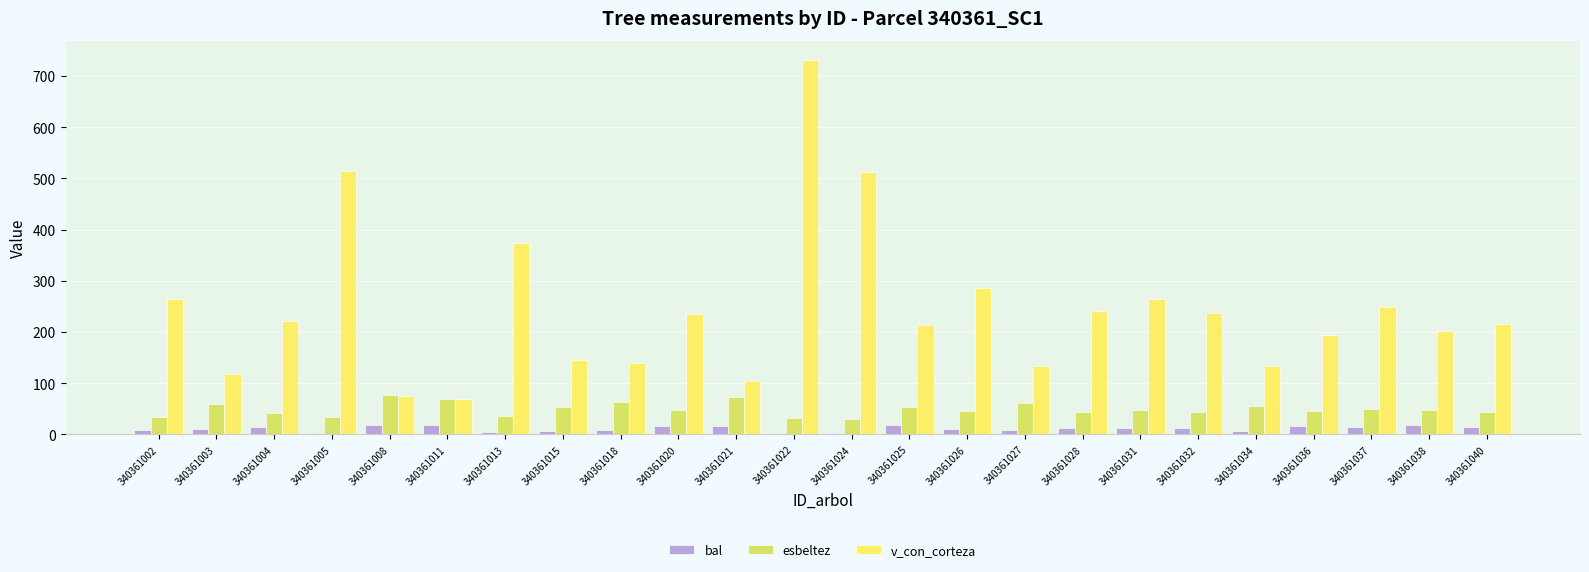

Is the value of bal at 340361036 greater than the value of v_con_corteza at 340361027?

No